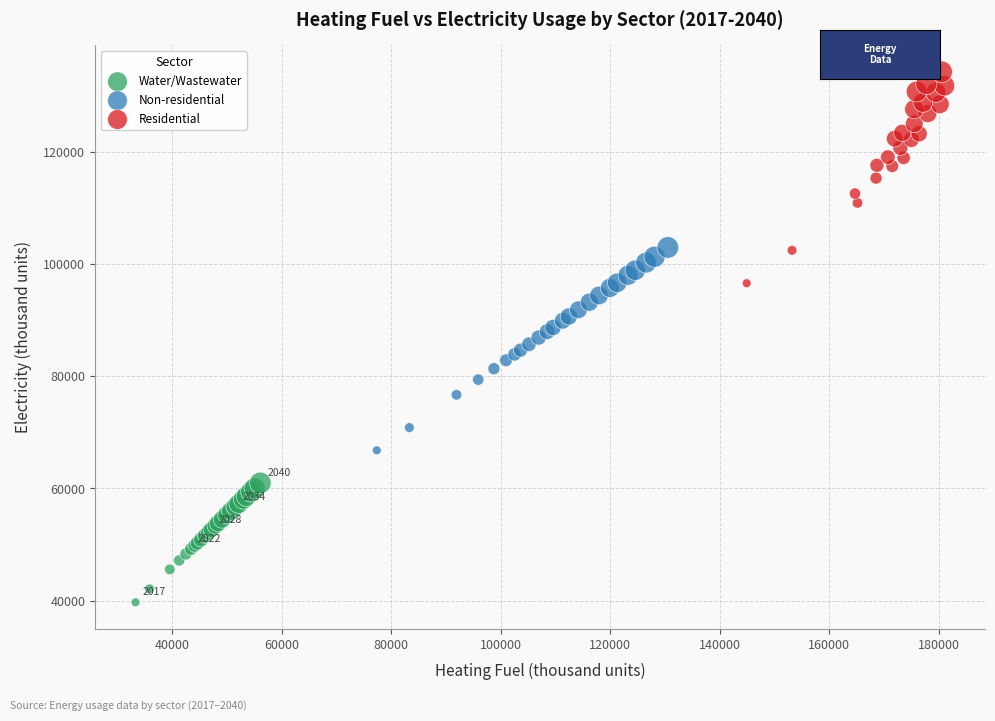

What are all the series names shown in the legend?

Water/Wastewater, Non-residential, Residential